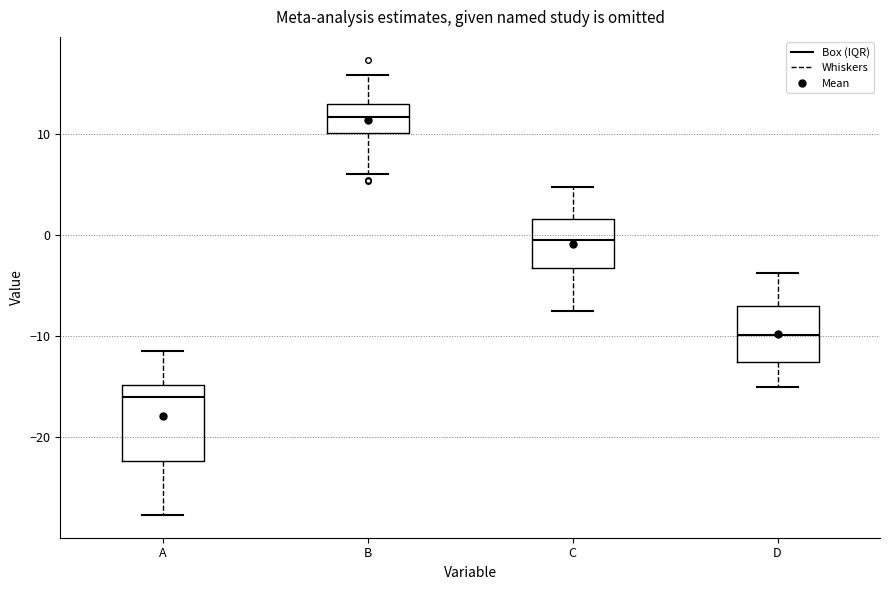

Reading left to right, read every box against the y-axis: the position of its median line, the range the box covers, and the ends of its whiskers. The values are not printed on the chart, so give them approximately, as read against the axis.

A: median -16, box -22 to -15, whiskers -28 to -11
B: median 12, box 10 to 13, whiskers 6 to 16
C: median -1, box -3 to 2, whiskers -8 to 5
D: median -10, box -13 to -7, whiskers -15 to -4